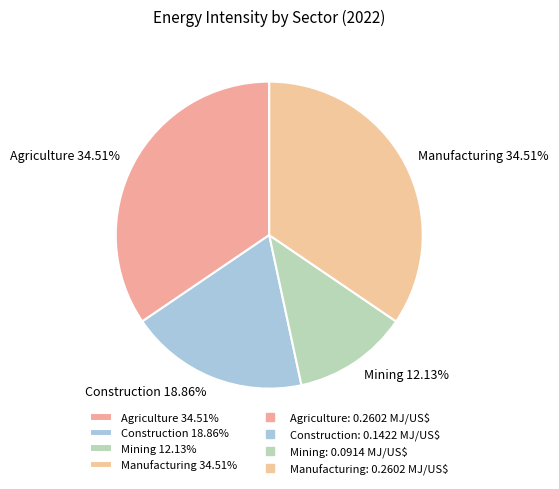

To the nearest percent, what is the average slice percentage?

25%